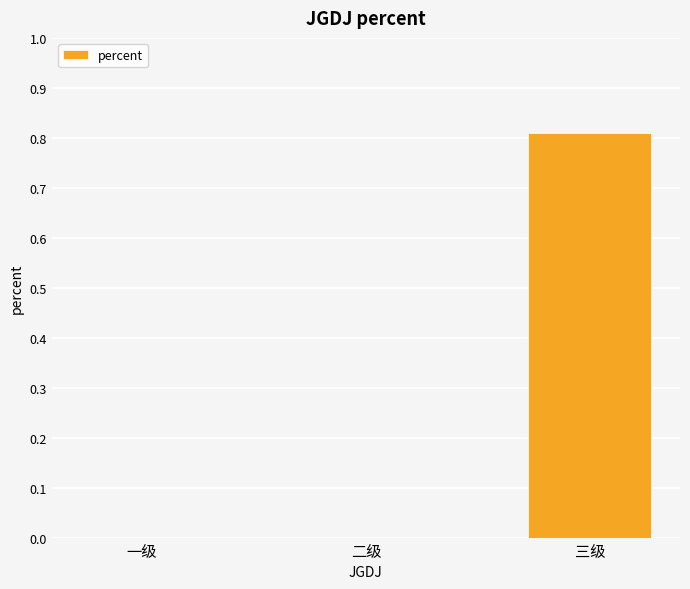

True or false: the data shows 0.0 at 一级.

True